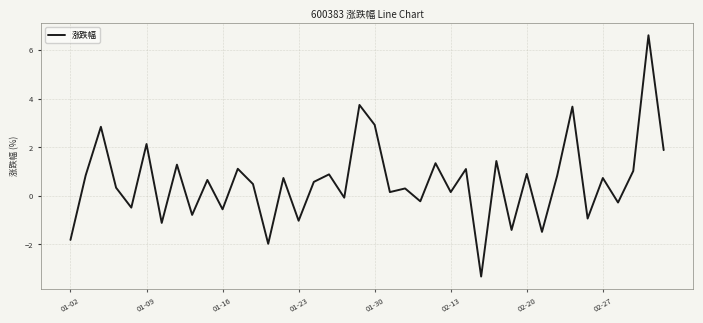

How many negative values are there?

14